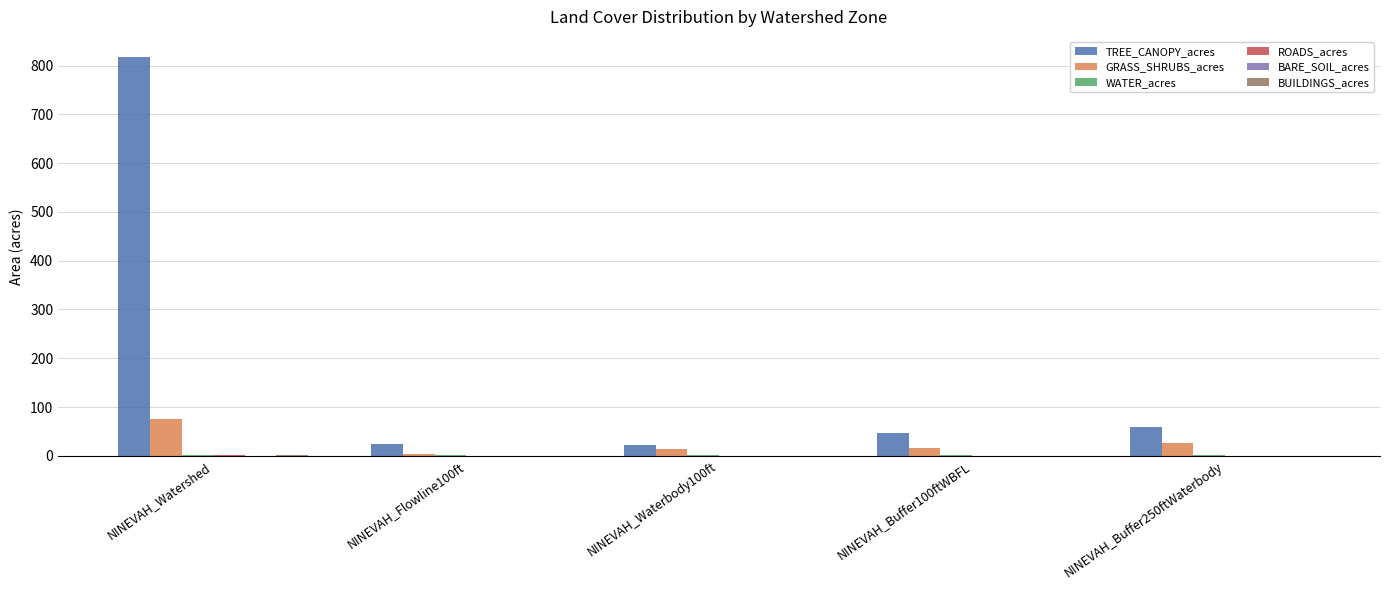

Is it true that GRASS_SHRUBS_acres equals 75.5 at NINEVAH_Watershed?

True